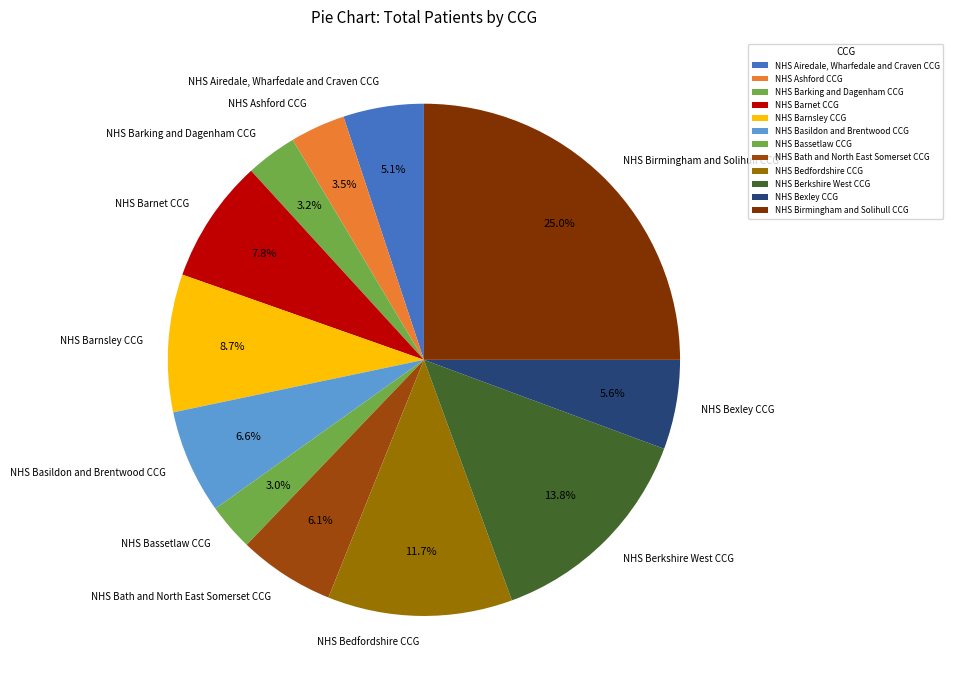

Which category has the biggest portion of the pie?

NHS Birmingham and Solihull CCG